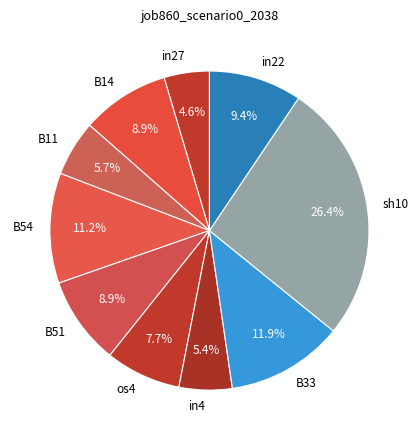

What is the largest slice in the pie chart?

sh10